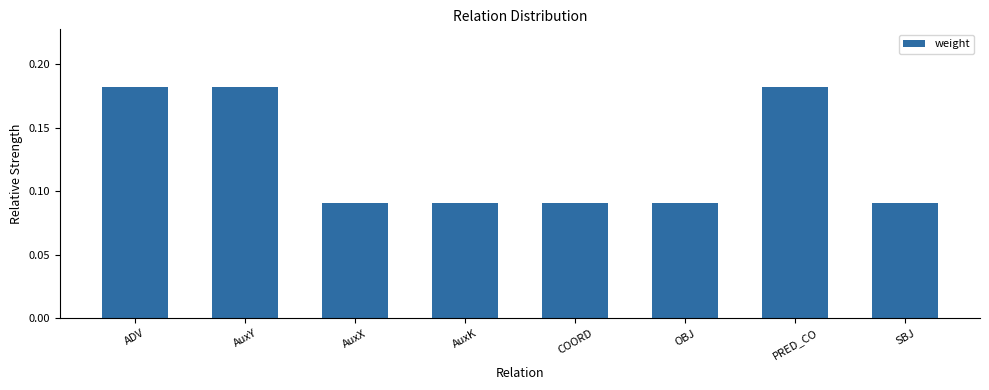

What is the sum of all values?

1.0